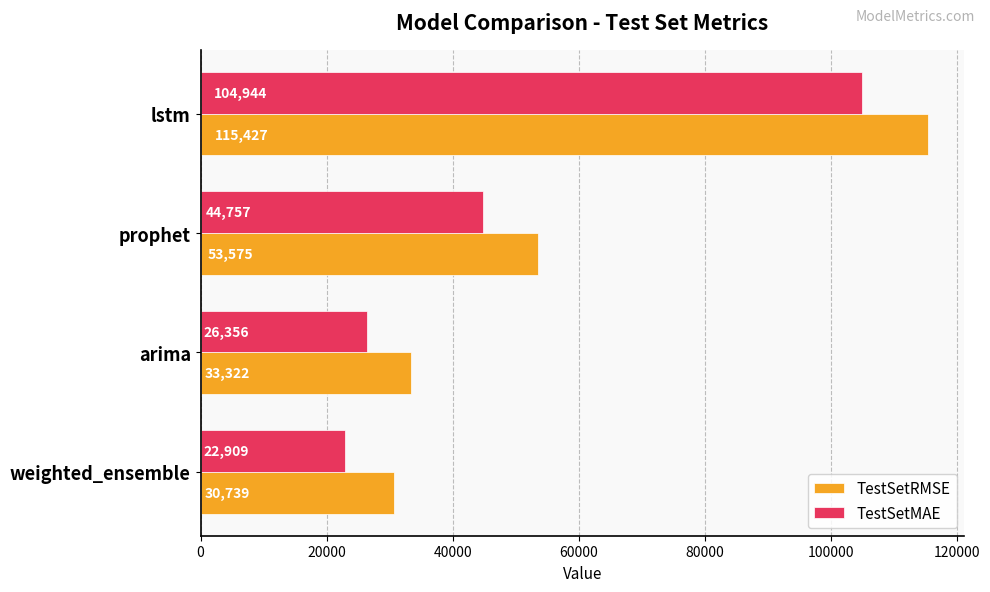

What value does the TestSetRMSE series have at weighted_ensemble?

30739.2